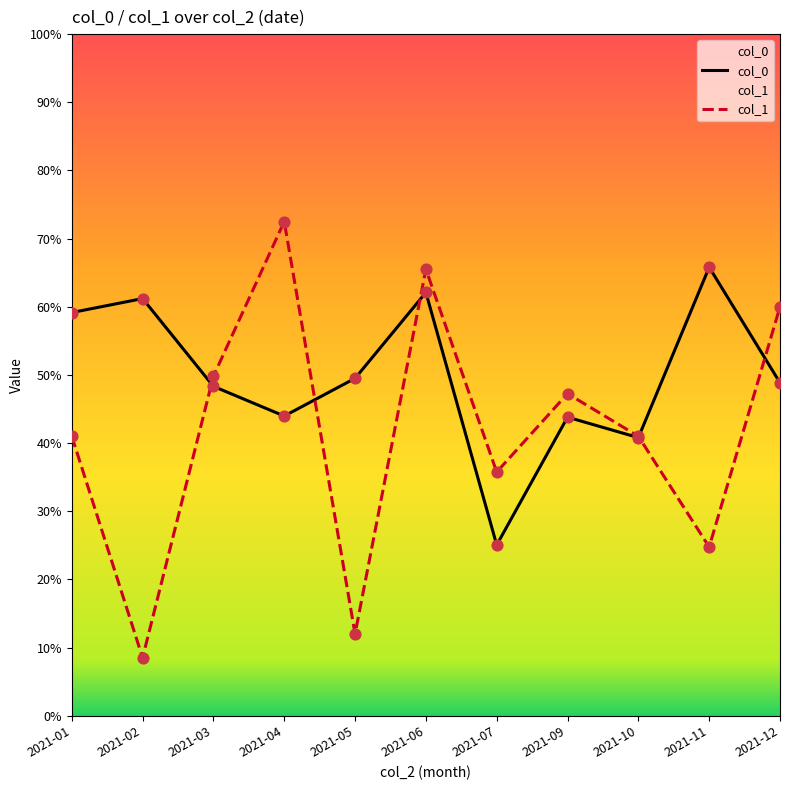

At which category is the sum across all series the highest?

2021-06